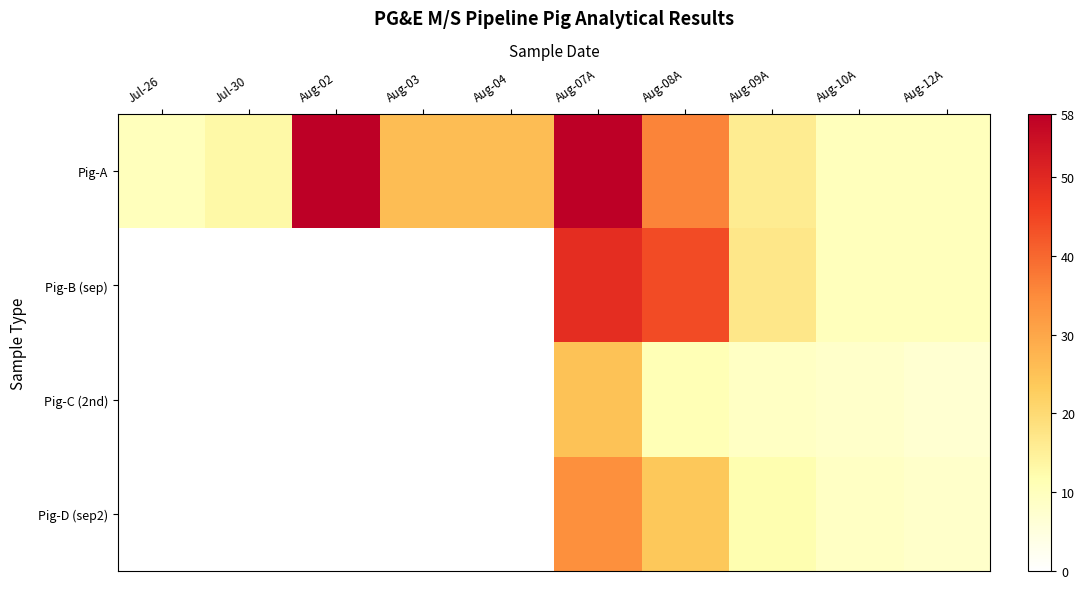

Between Jul-30 and Aug-03, which series saw the biggest shift?

Pig-A